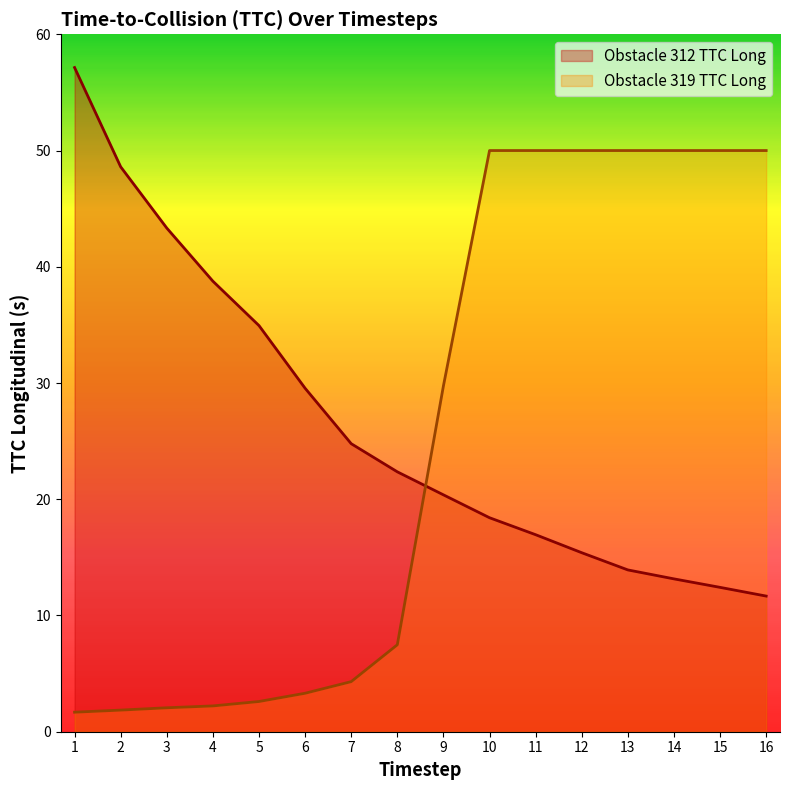

What is the approximate value of ttc_long_312 at 13?

13.9